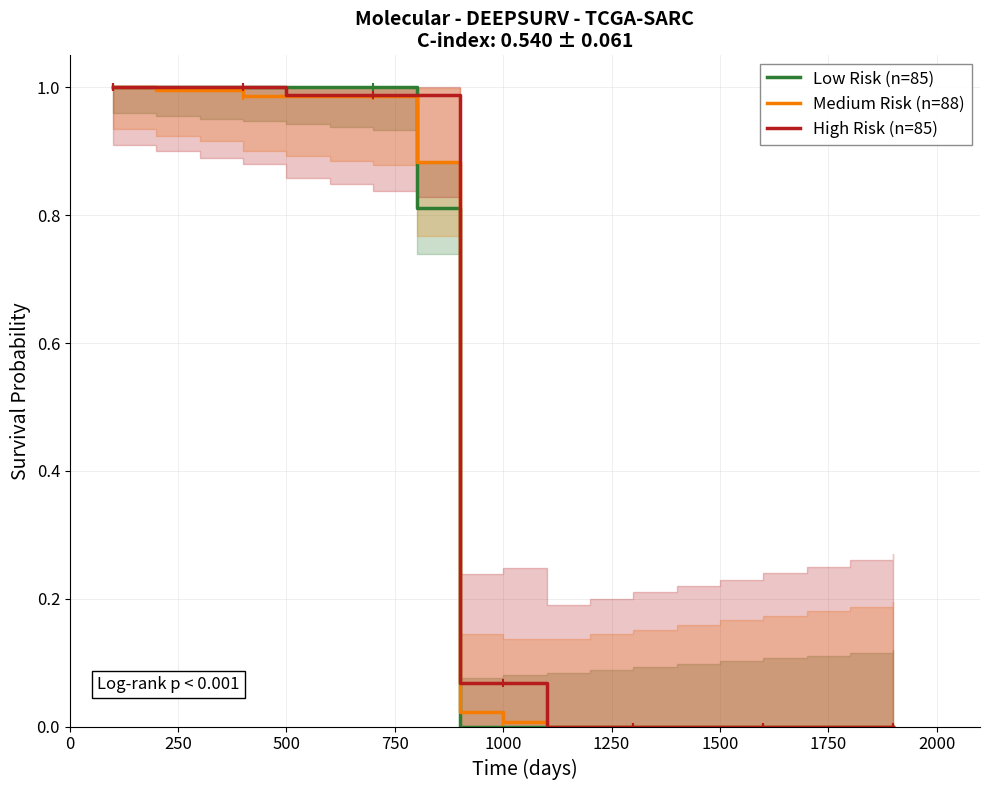

How many lines are shown in the chart?

3